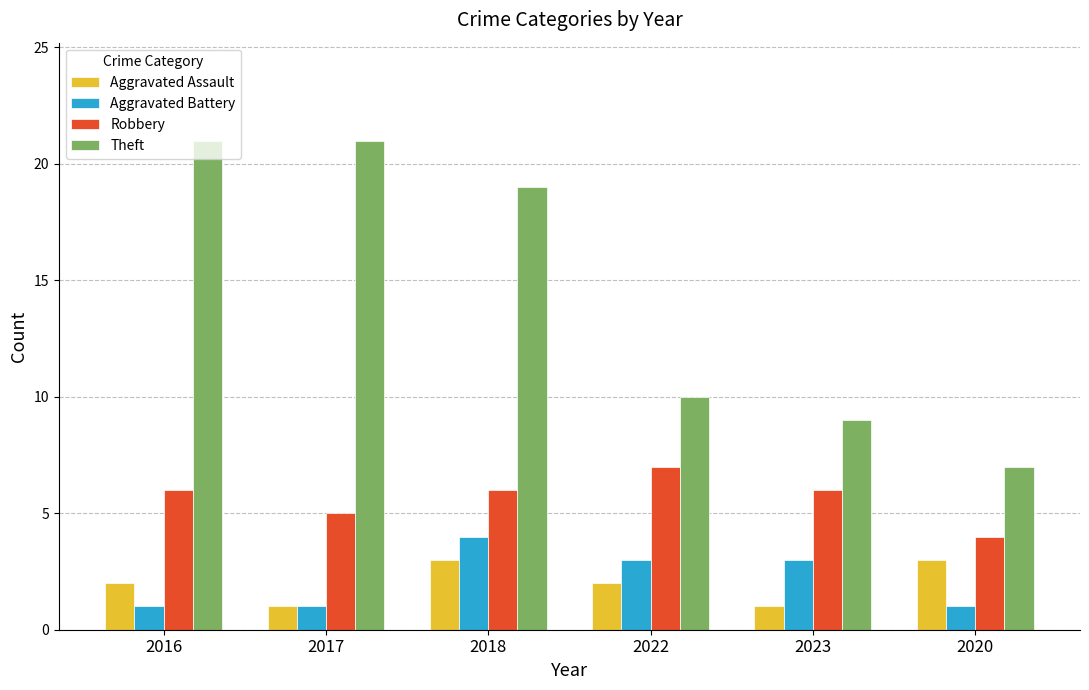

Which series has the largest total across all categories?

Theft